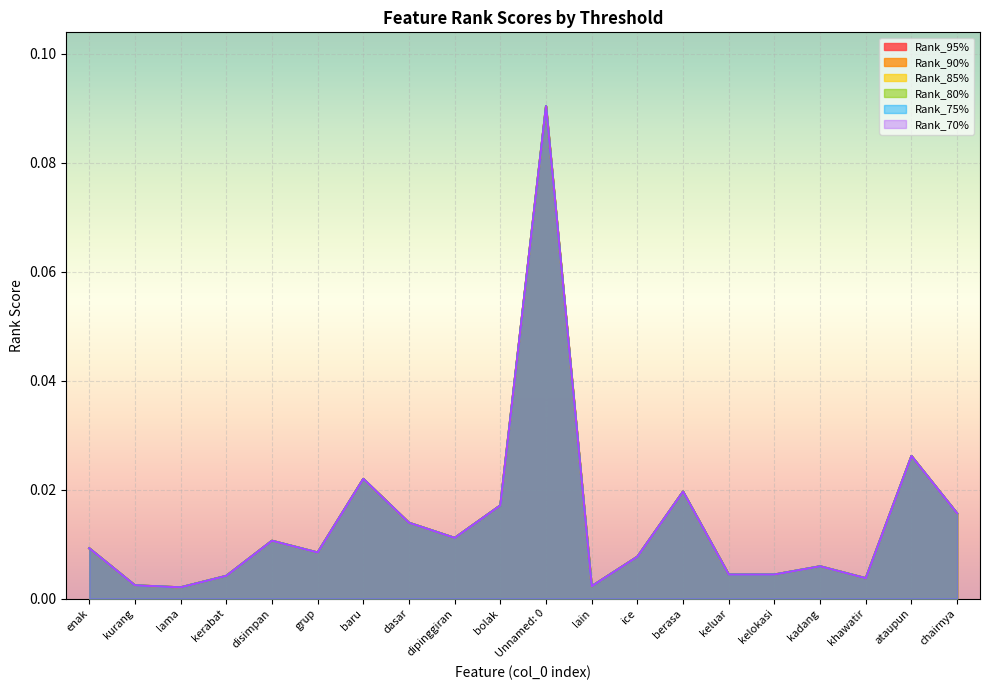

True or false: Rank_75% and Rank_80% cross at least once.

False